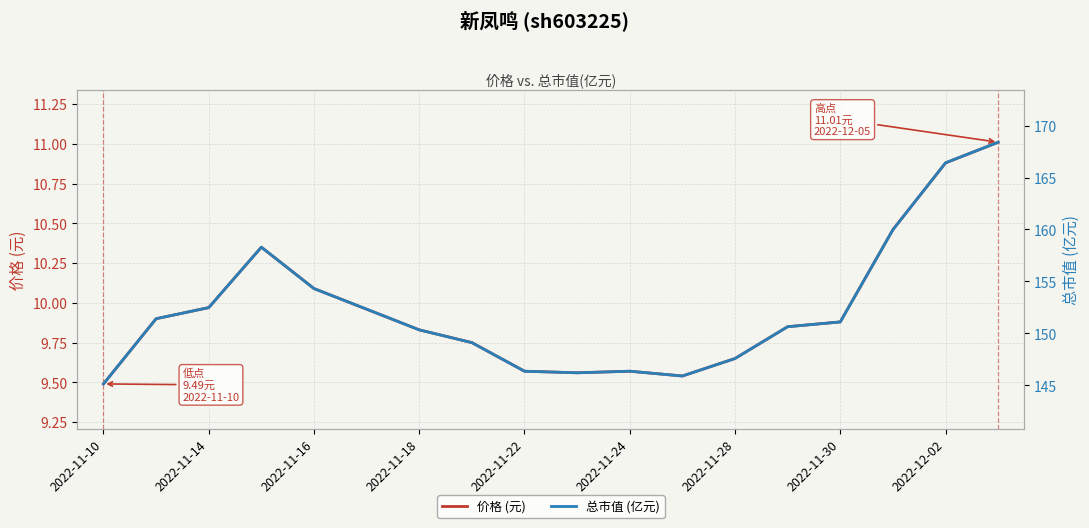

True or false: 价格 (元) has a value of 10.9 at 2022-12-02.

True